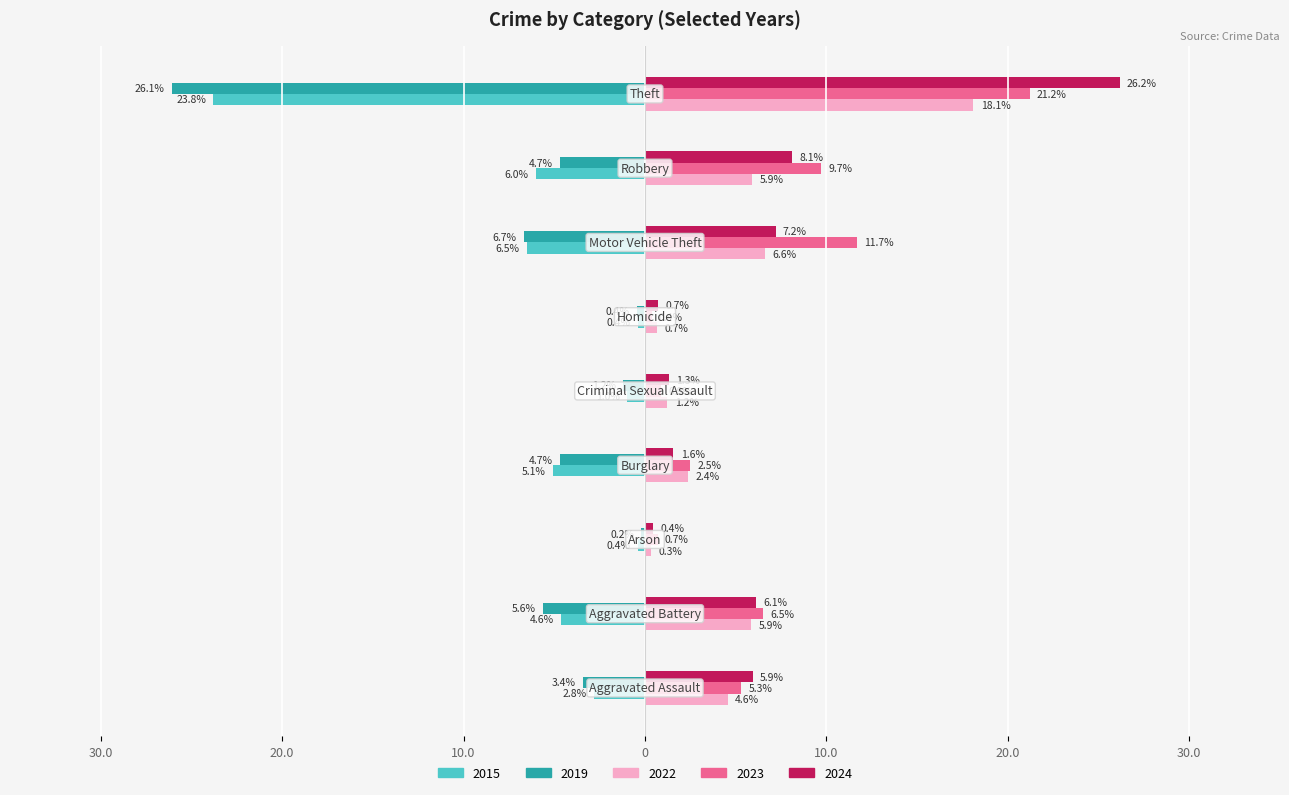

What are all the series names shown in the legend?

2015, 2019, 2022, 2023, 2024